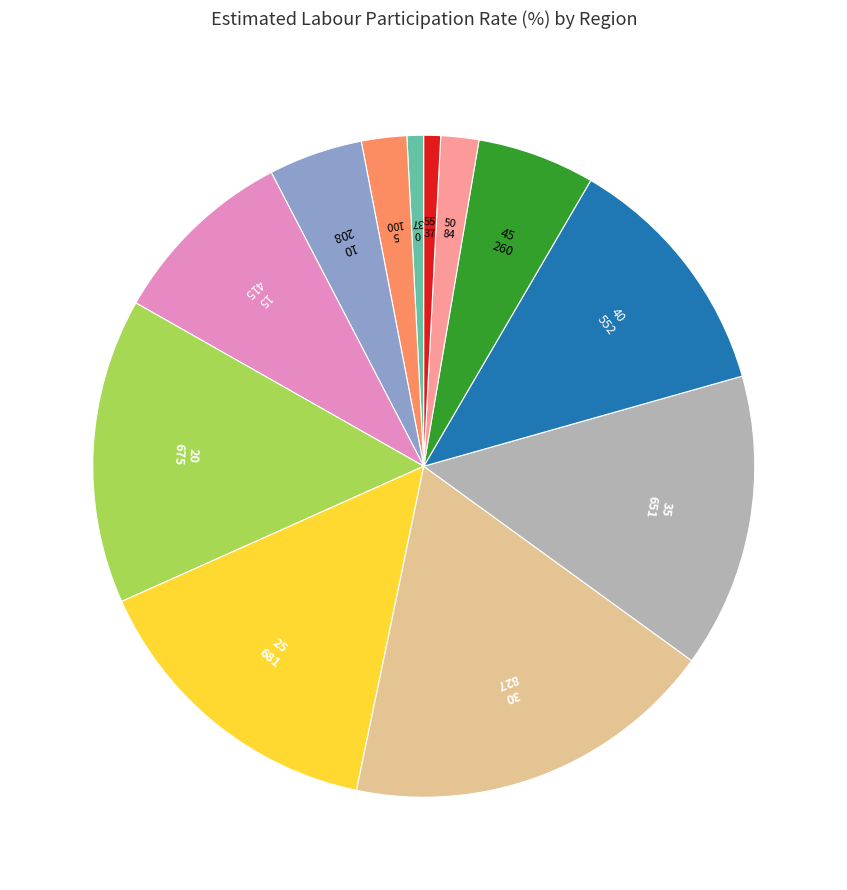

How many slices are in this pie chart?

12